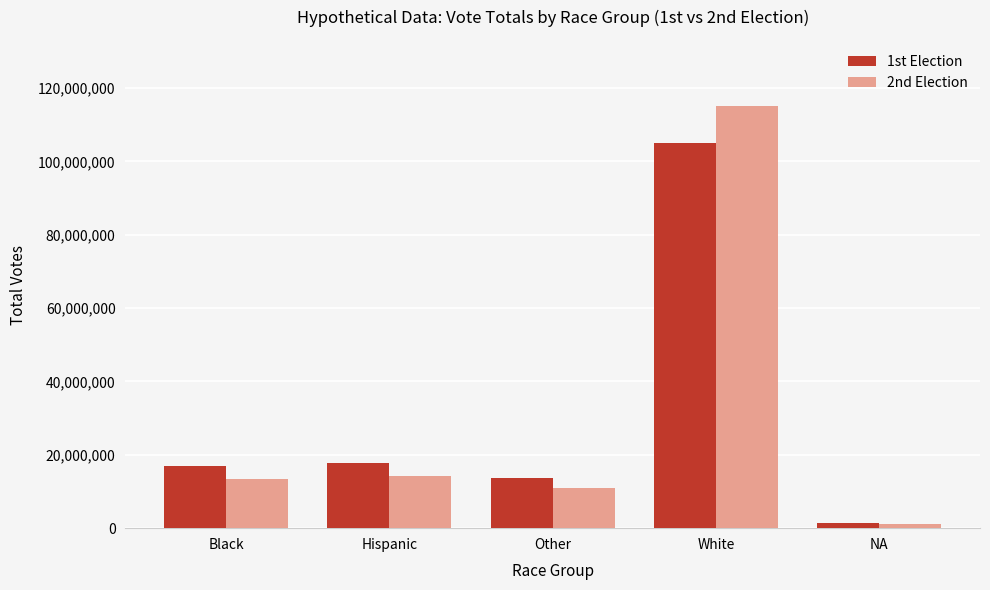

How many groups of bars are there?

5